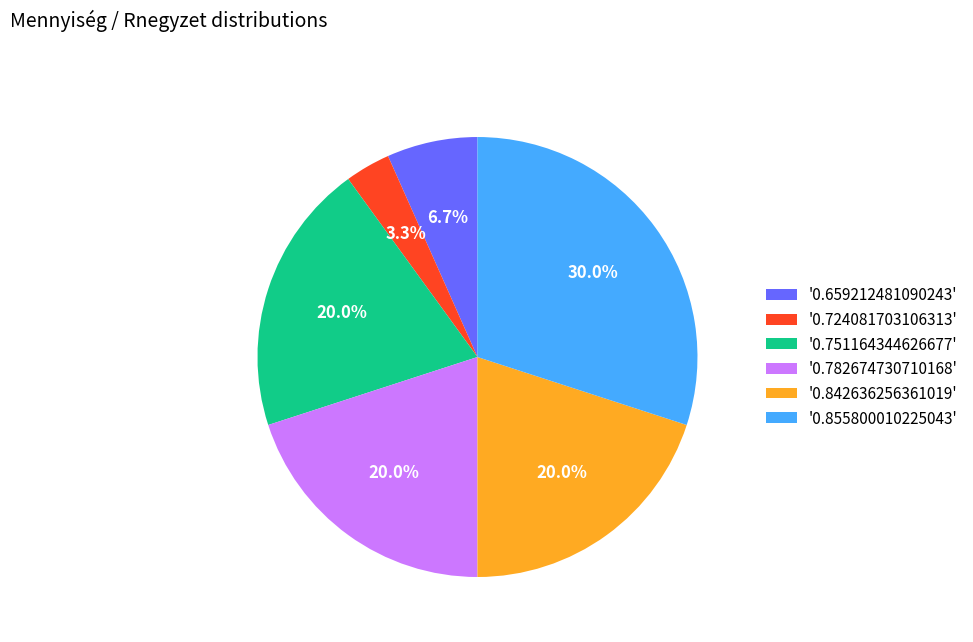

Which slice is the largest?

'0.855800010225043'